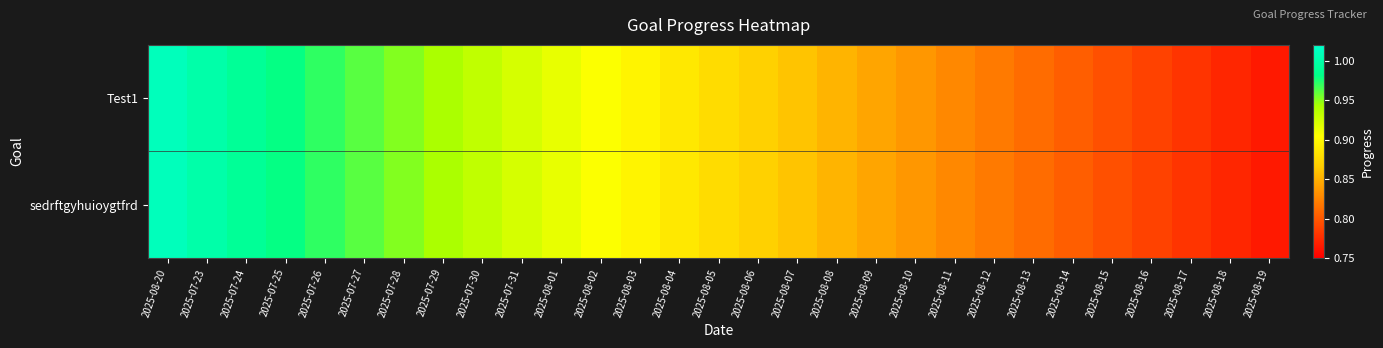

Between 2025-07-24 and 2025-08-13, which is larger?

2025-07-24